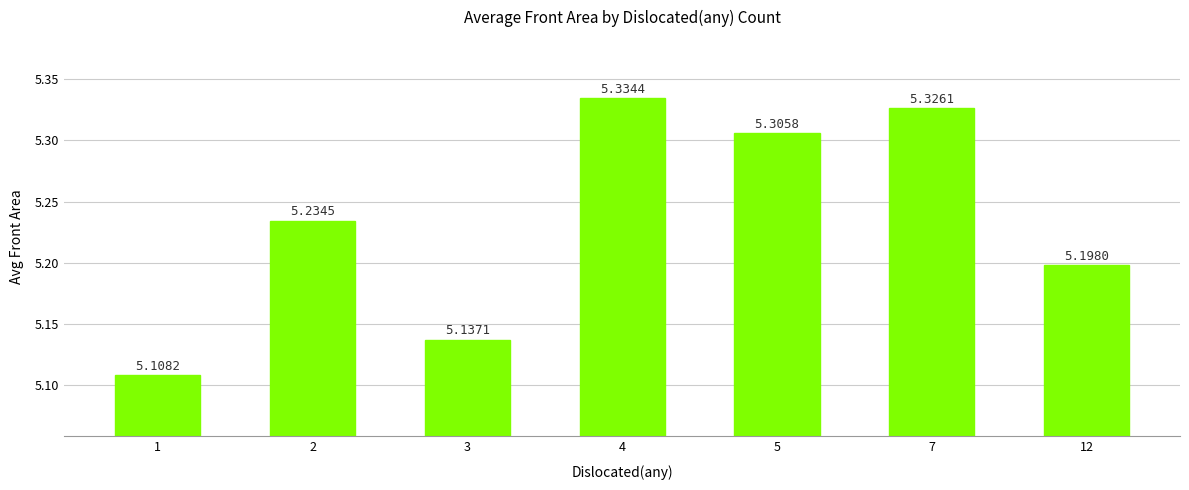

What is the change in value from 2 to 3?

-0.1